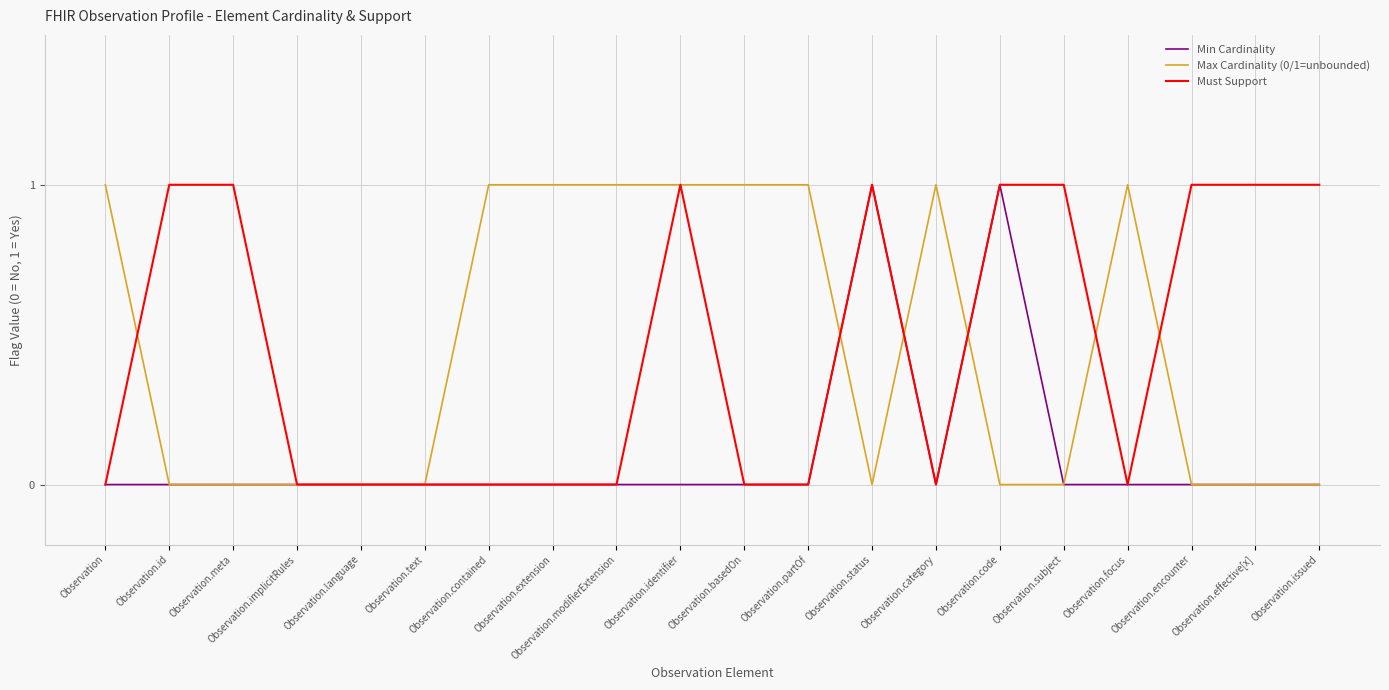

What are all the series names shown in the legend?

Min Cardinality, Max Cardinality (0/1=unbounded), Must Support